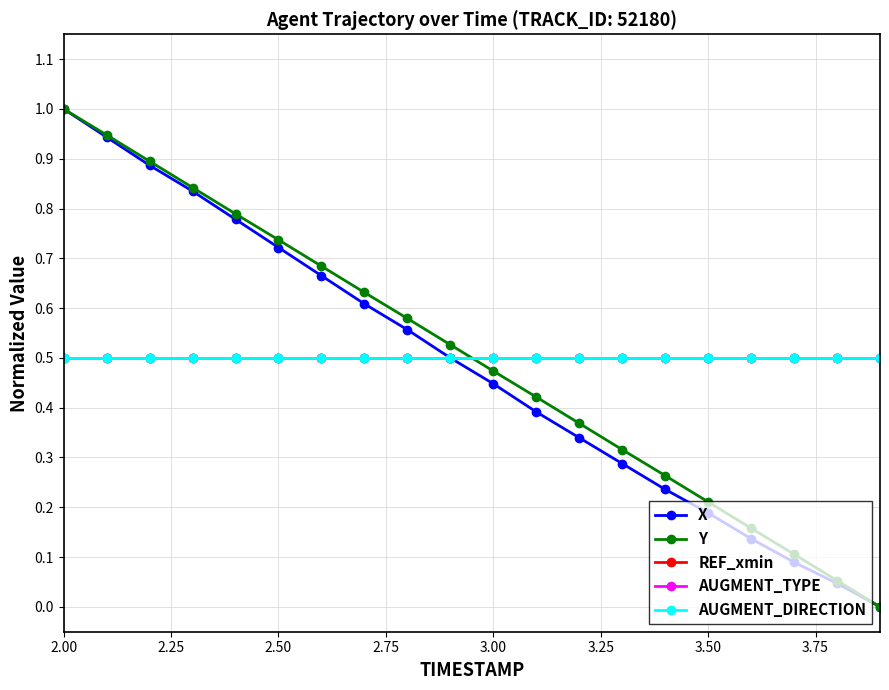

Is this an area chart (filled region under the line)?

No